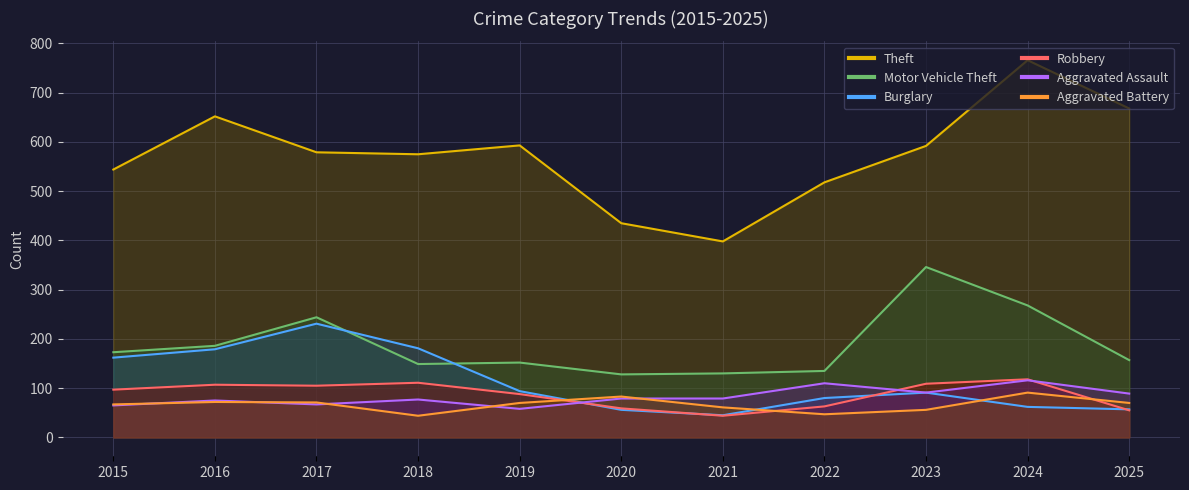

How many values in the Aggravated Assault series are below 79?

5